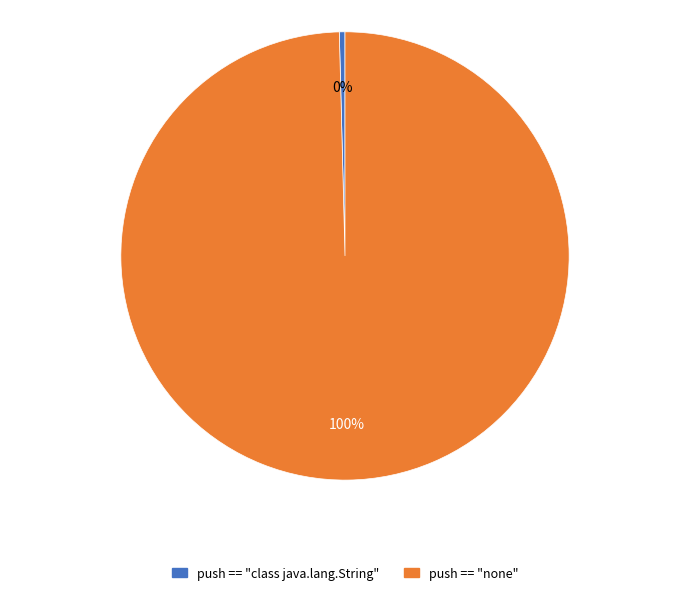

Which category accounts for the majority?

push == "none"